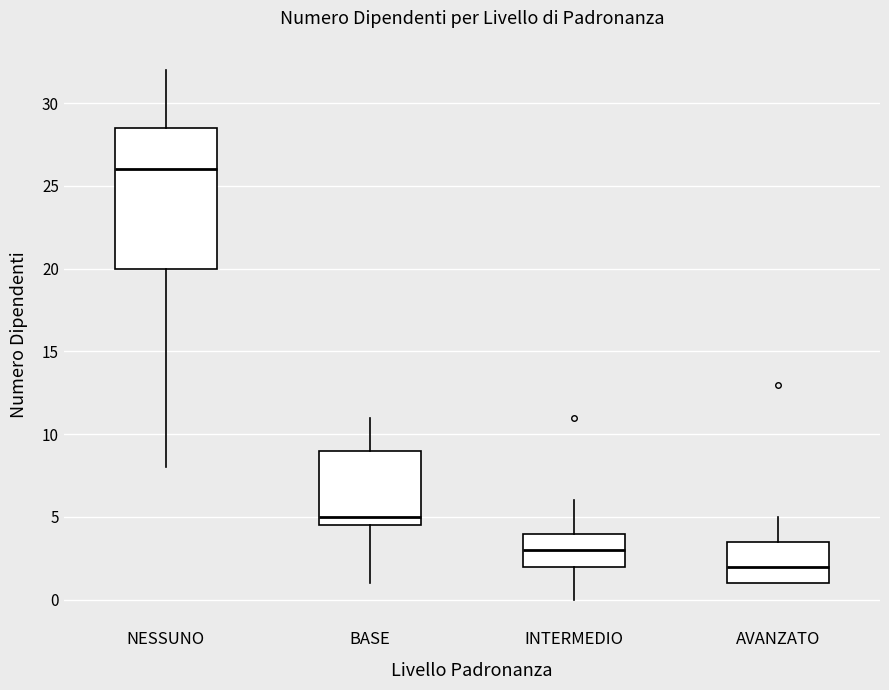

Where is the upper edge of the box for INTERMEDIO on the y-axis? The values are not printed on the chart, so give them approximately, as read against the axis.

4.0